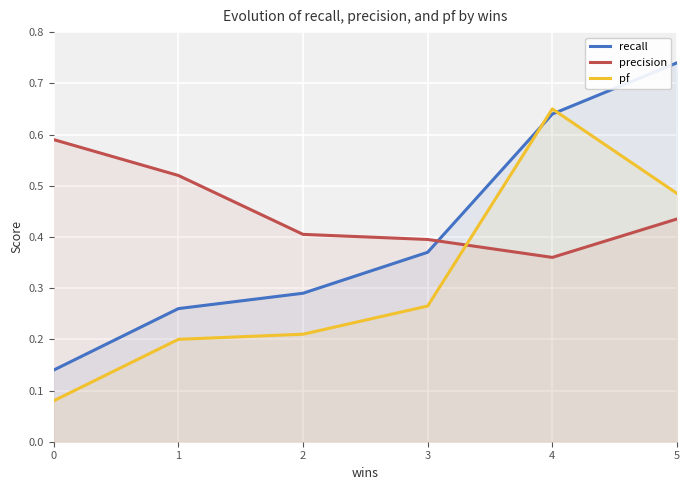

What is the average value of the precision series?

0.5